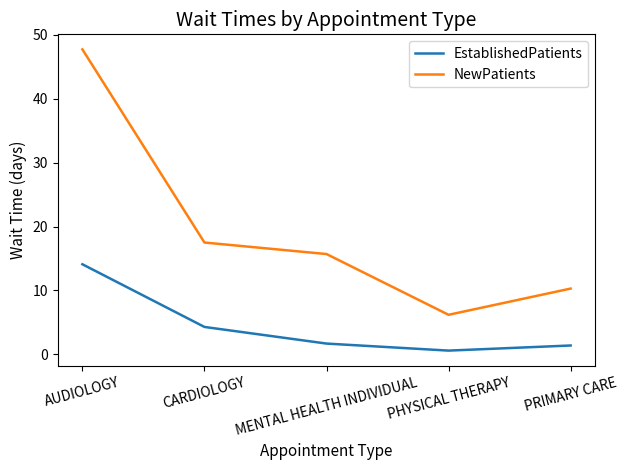

Reading left to right, extract all data points from this chart.

EstablishedPatients: AUDIOLOGY=14.1	CARDIOLOGY=4.3	MENTAL HEALTH INDIVIDUAL=1.7	PHYSICAL THERAPY=0.6	PRIMARY CARE=1.4
NewPatients: AUDIOLOGY=47.7	CARDIOLOGY=17.5	MENTAL HEALTH INDIVIDUAL=15.7	PHYSICAL THERAPY=6.2	PRIMARY CARE=10.3